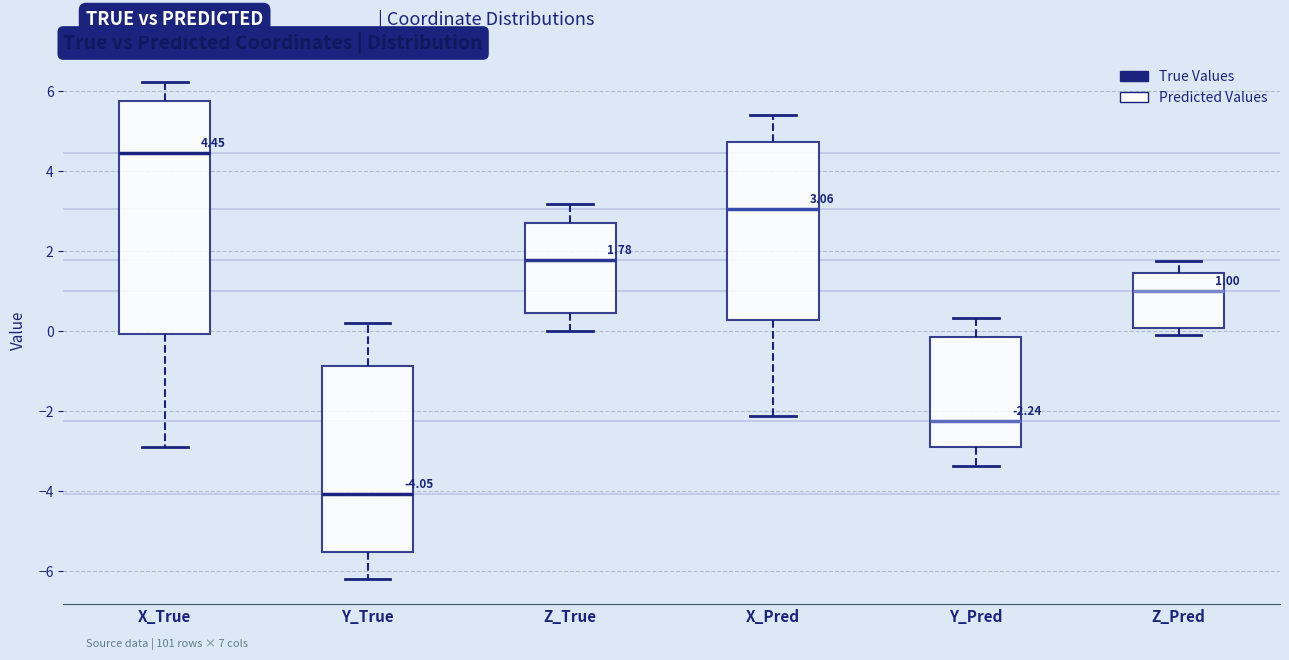

Comparing the boxes themselves (not the whiskers), which one is the tallest?

X_True